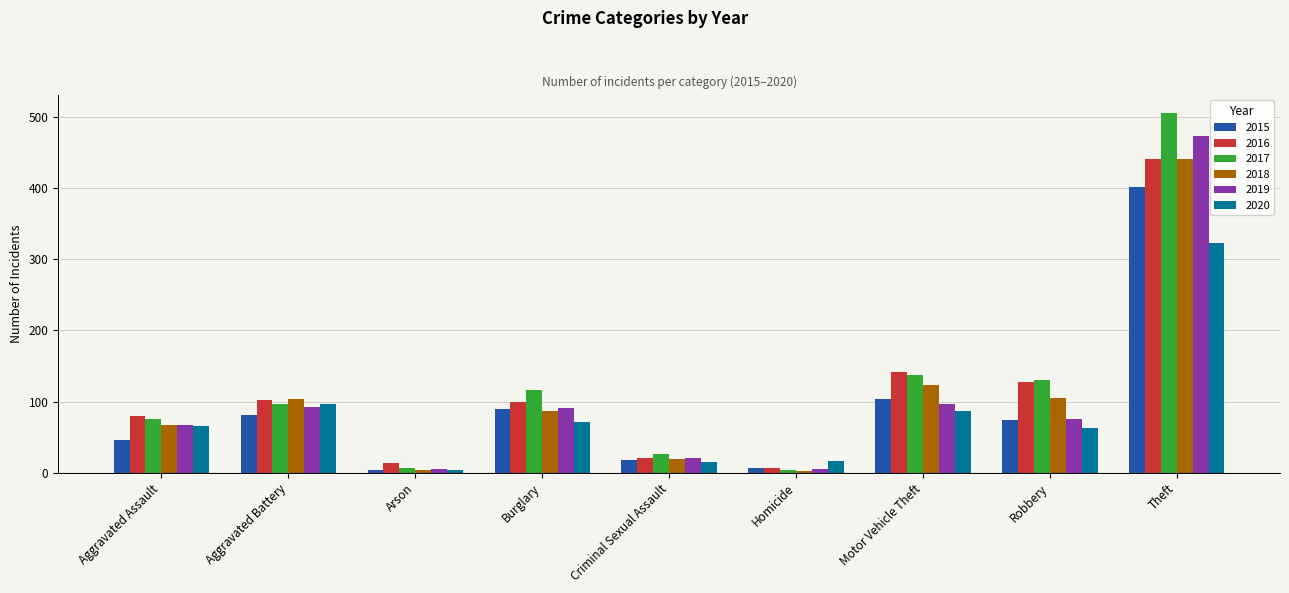

Does the chart contain stacked bars?

No